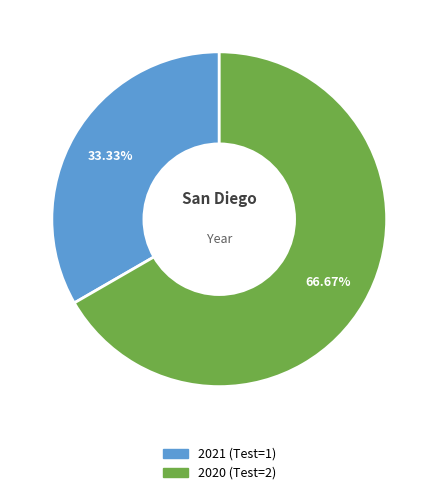

Combined, what portion of the pie is 2020 and 2021?

100.0%